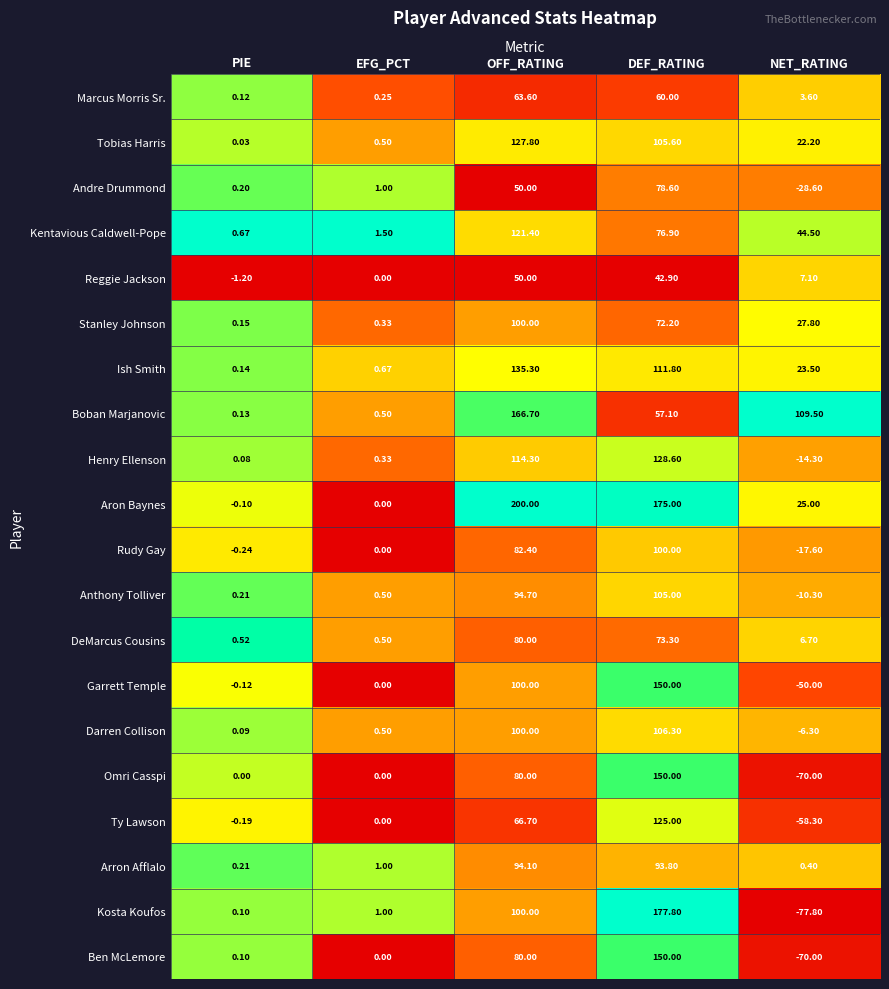

Which series changed the most between PIE and OFF_RATING?

Aron Baynes